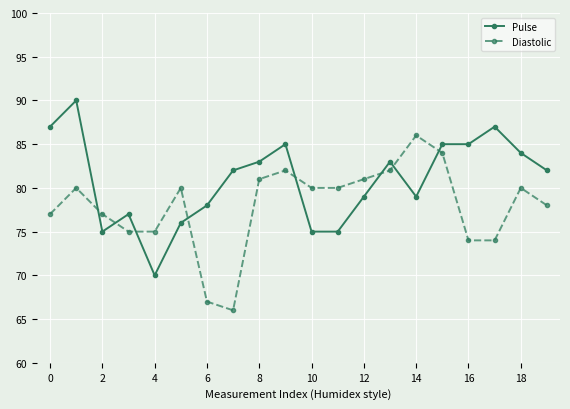

Which series has the largest total across all categories?

Pulse